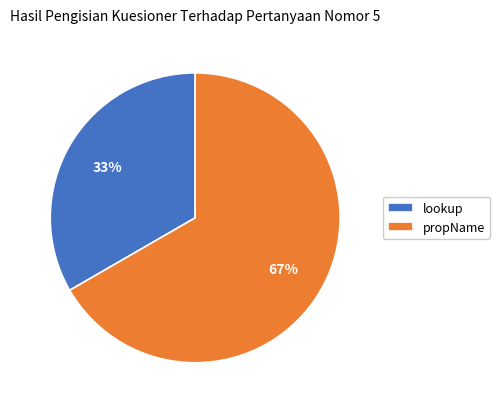

Which category accounts for the majority?

propName